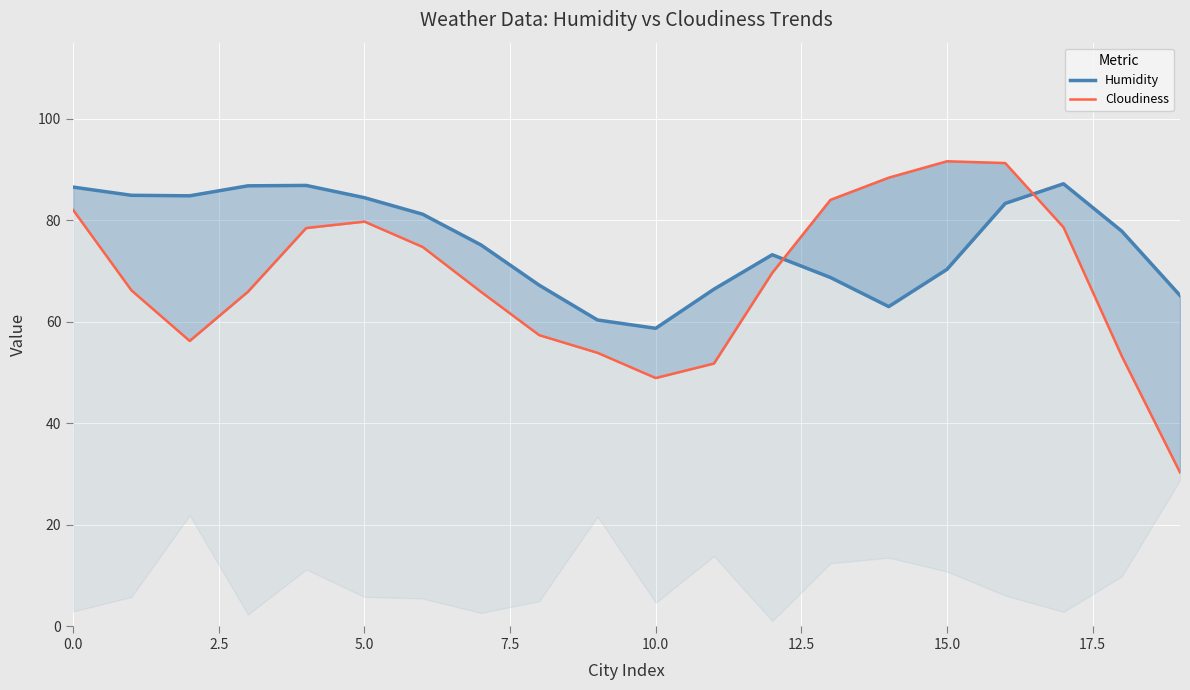

True or false: Humidity and Cloudiness cross at least once.

True